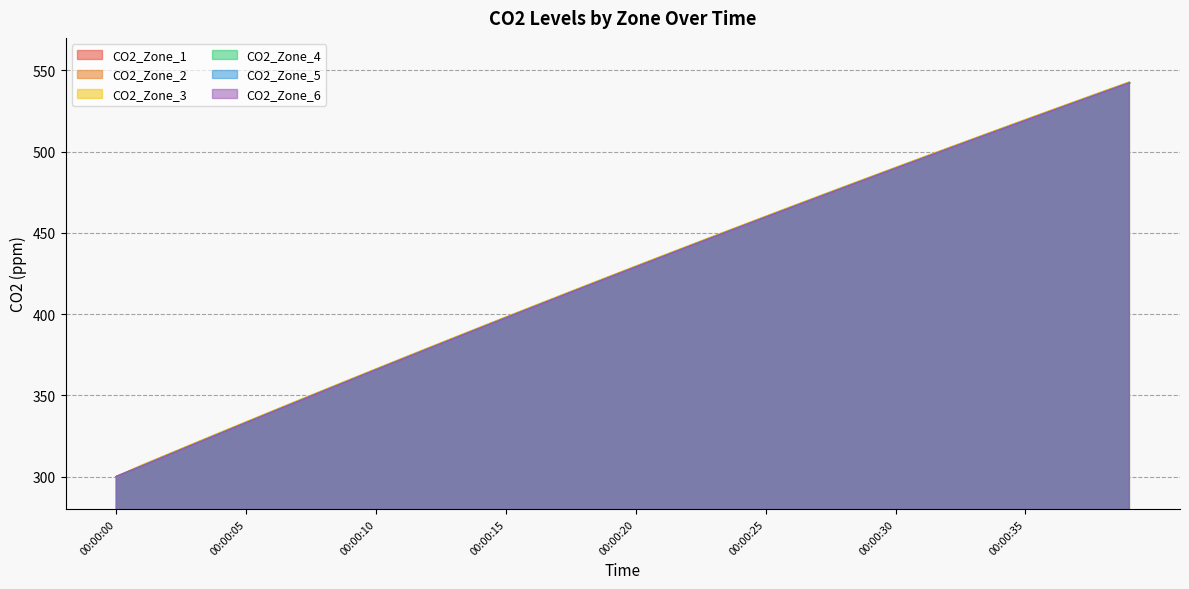

The CO2_Zone_1 series shows 472.0 at 00:00:27. True or false?

True